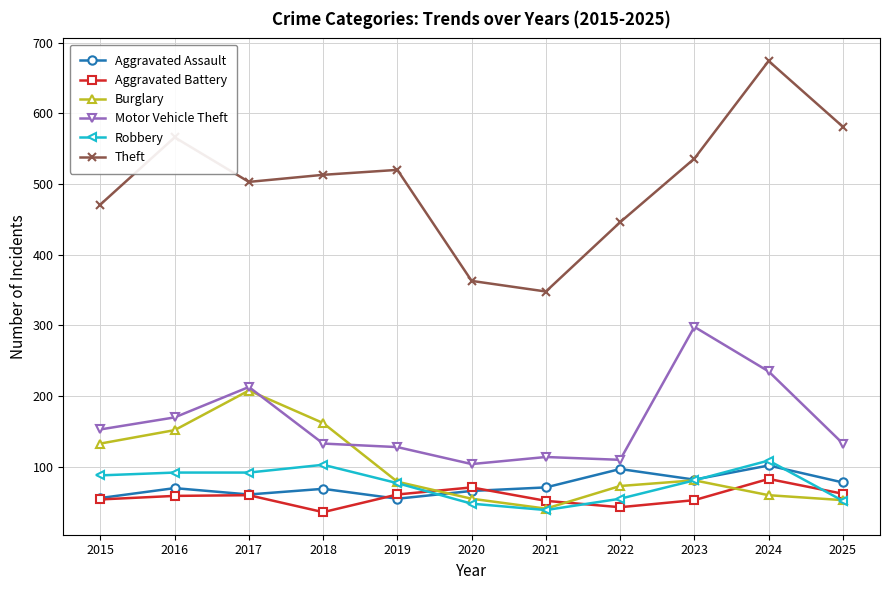

What is the difference between the second highest and second lowest values in the Aggravated Battery series?

28